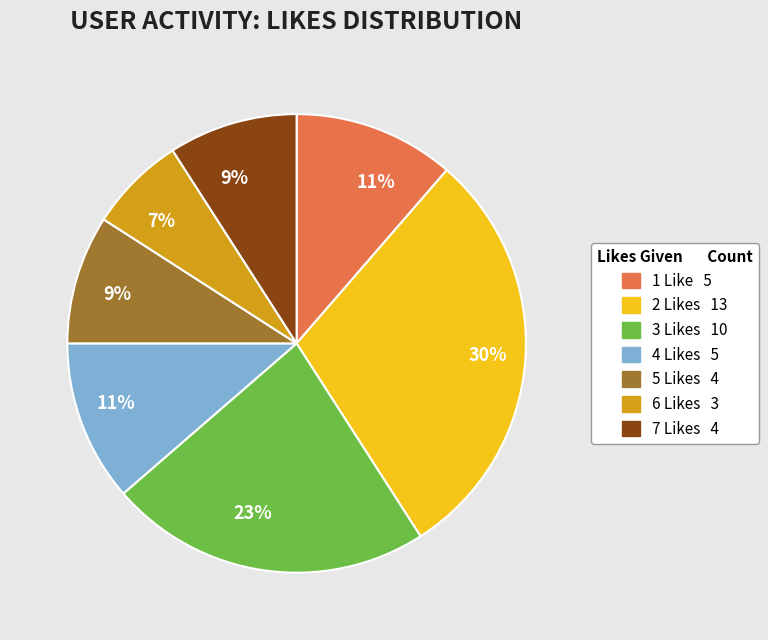

To the nearest percent, what is the average slice percentage?

14%